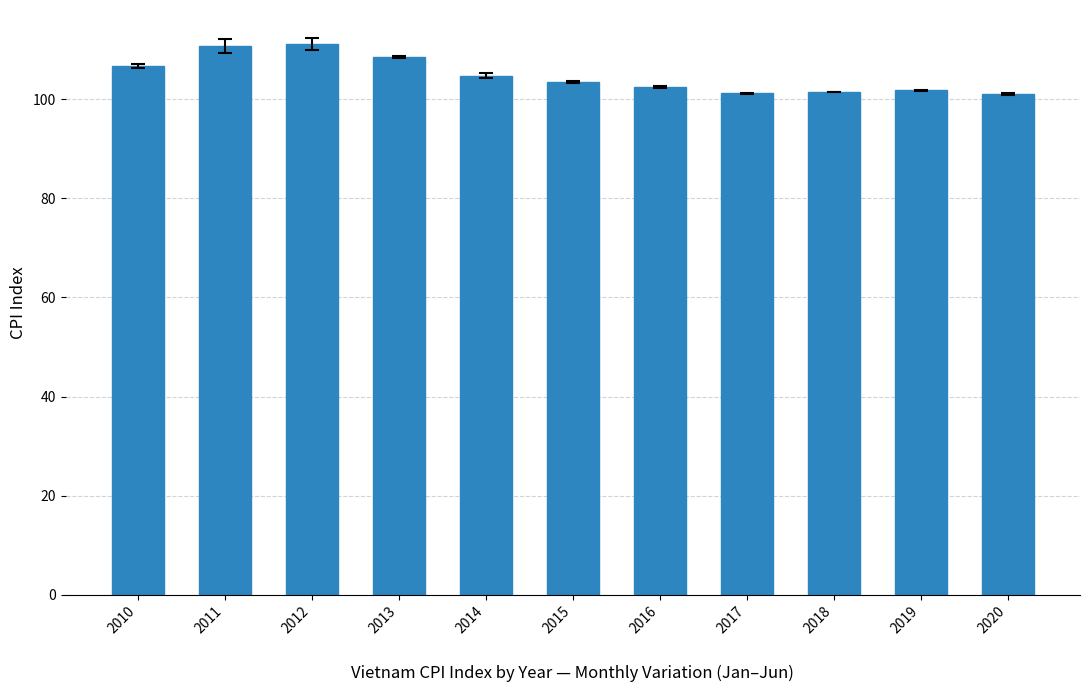

What is the sum of the values at 2013 and 2020?

209.5